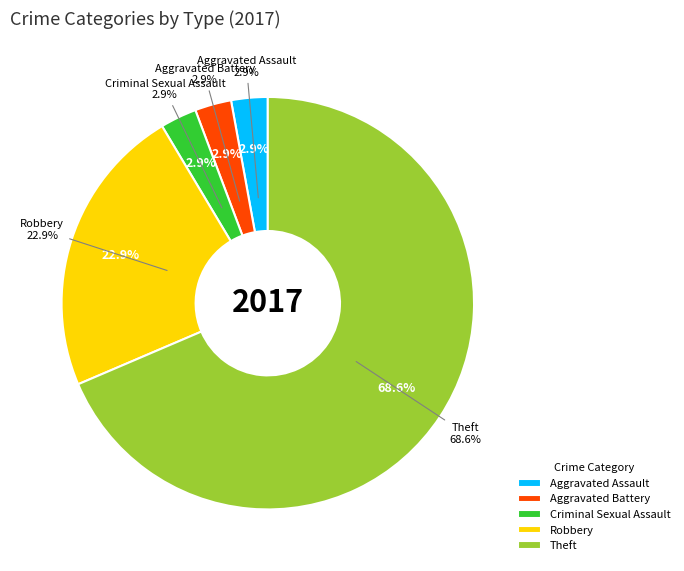

To the nearest percent, what percentage of the pie is Aggravated Battery?

3%